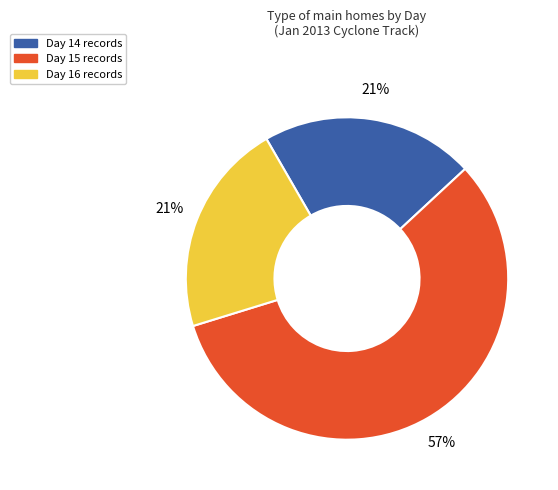

To the nearest percent, what is the difference between the largest and smallest slice percentages?

36%